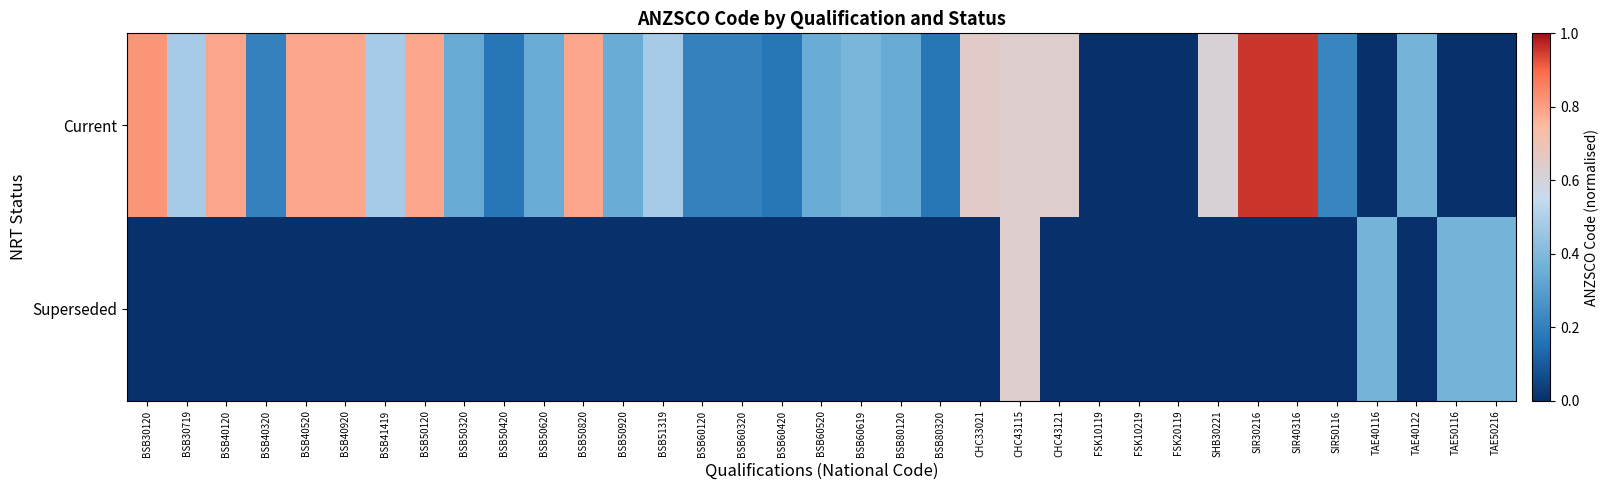

At which category does the chart reach its minimum across all series?

FSK10119